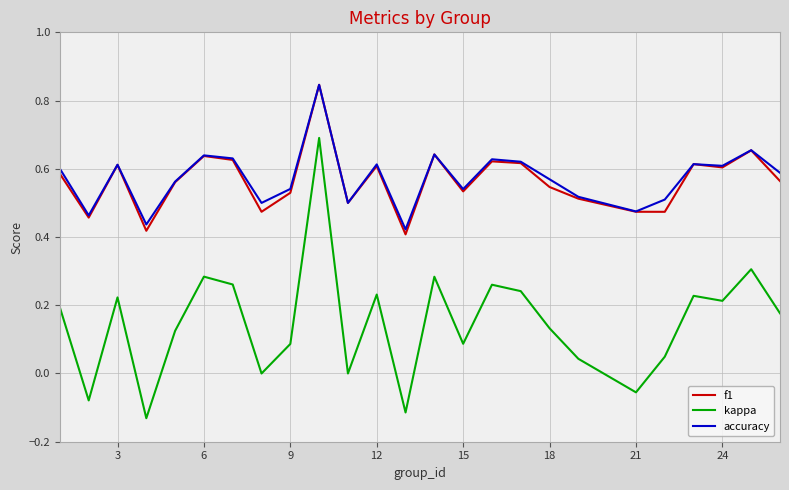

Which series has the widest spread of values?

kappa